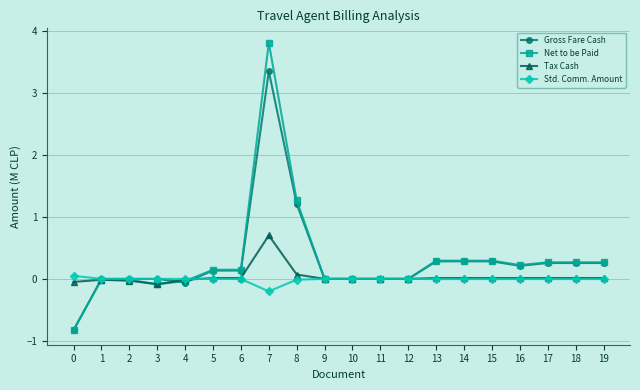

The value of Gross Fare Cash at 16 is 0.2. True or false?

True